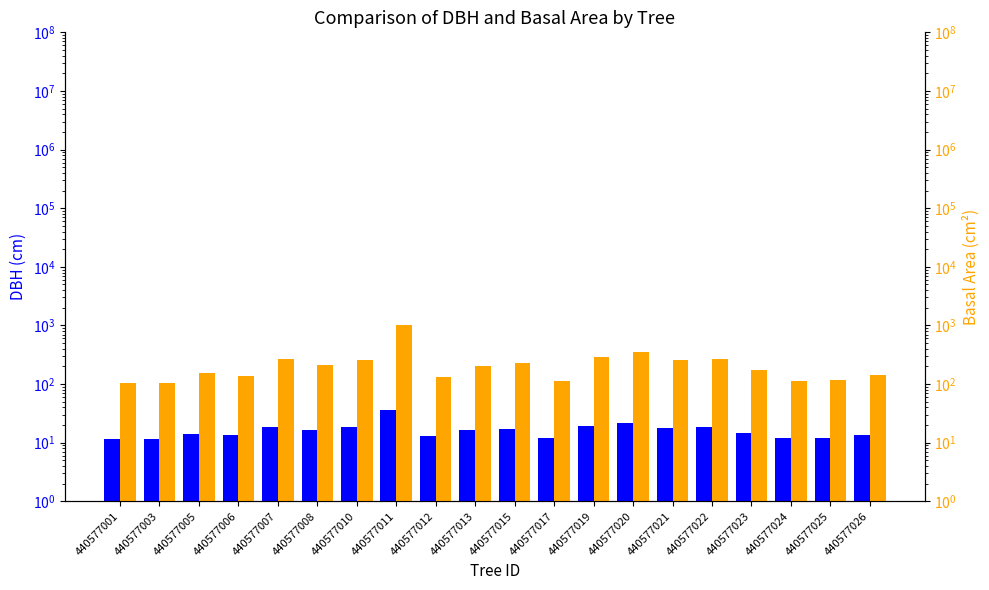

Which series has the largest total across all categories?

g